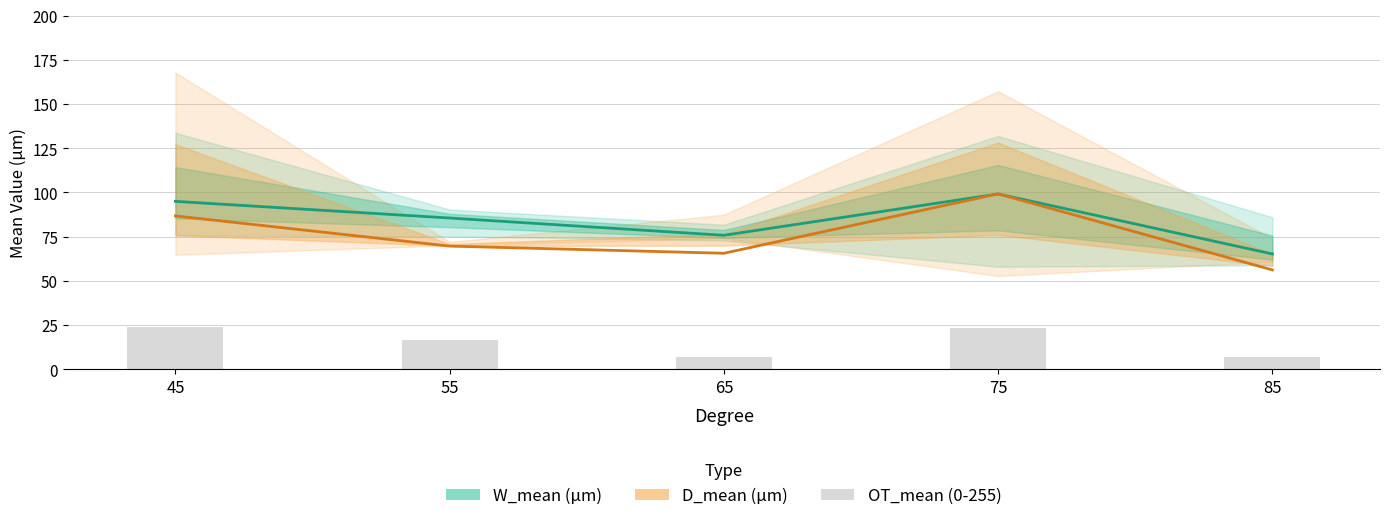

What is the value of the OT_mean (0-255) bar at the 1st from the left?

23.8